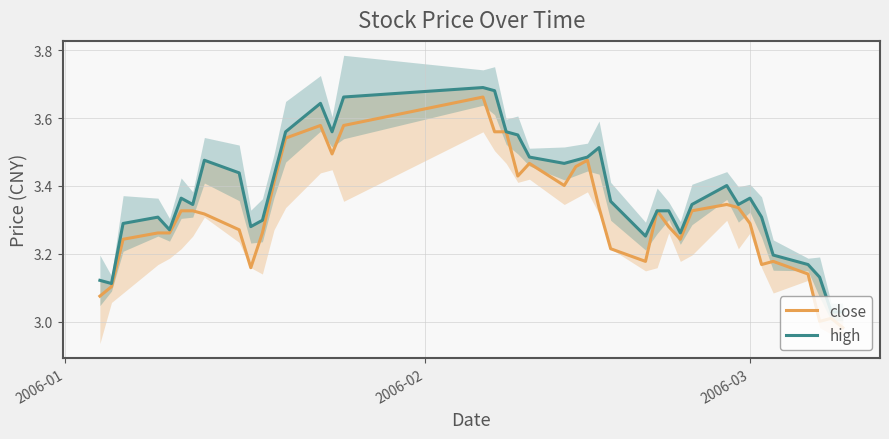

What is the difference between the second highest and second lowest values in the close series?

0.6